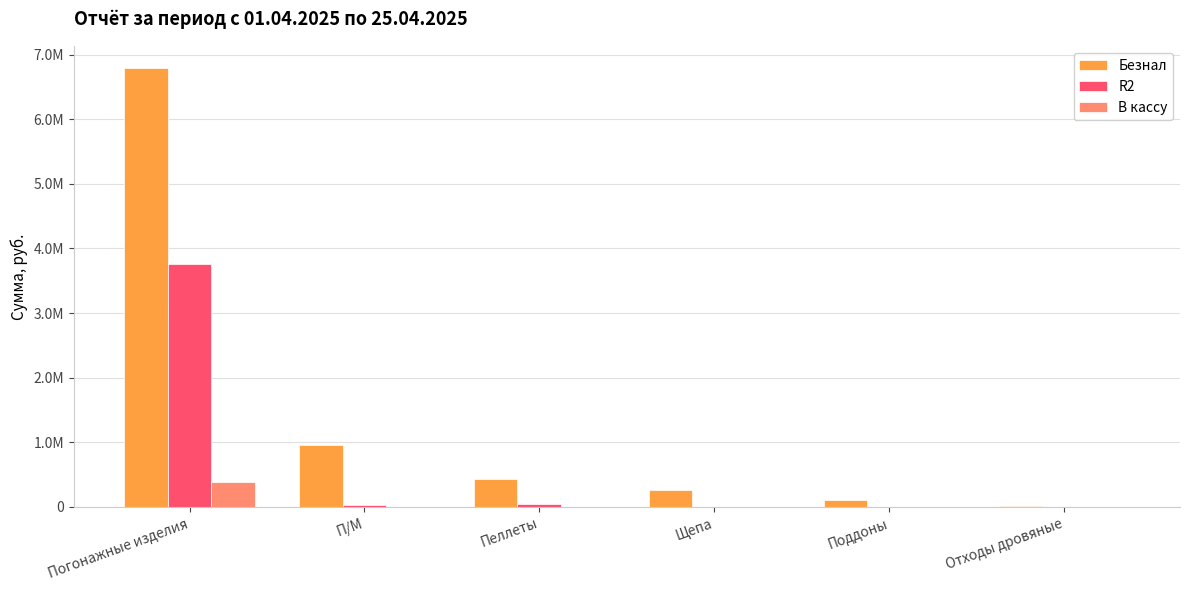

What is the maximum value shown in the chart?

6795126.3